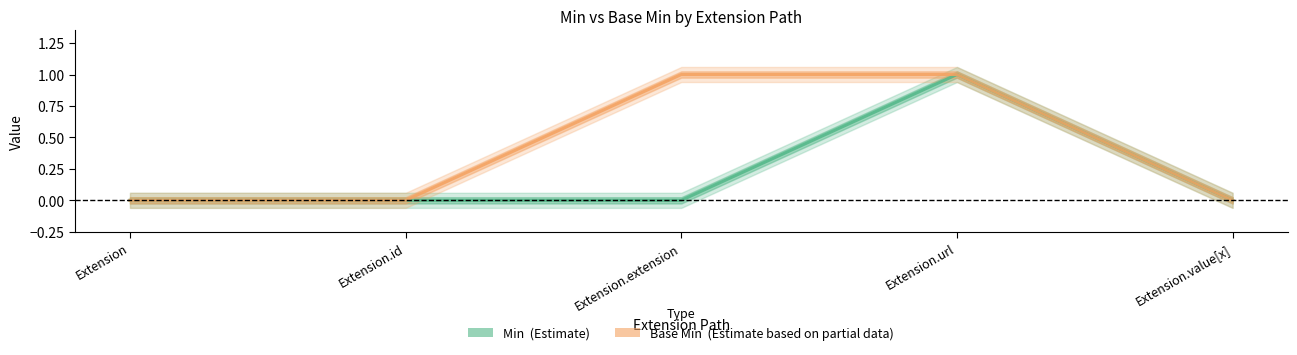

At Extension.value[x], list the series in order from largest to smallest.

Min (Estimate), Base Min (Estimate based on partial data)